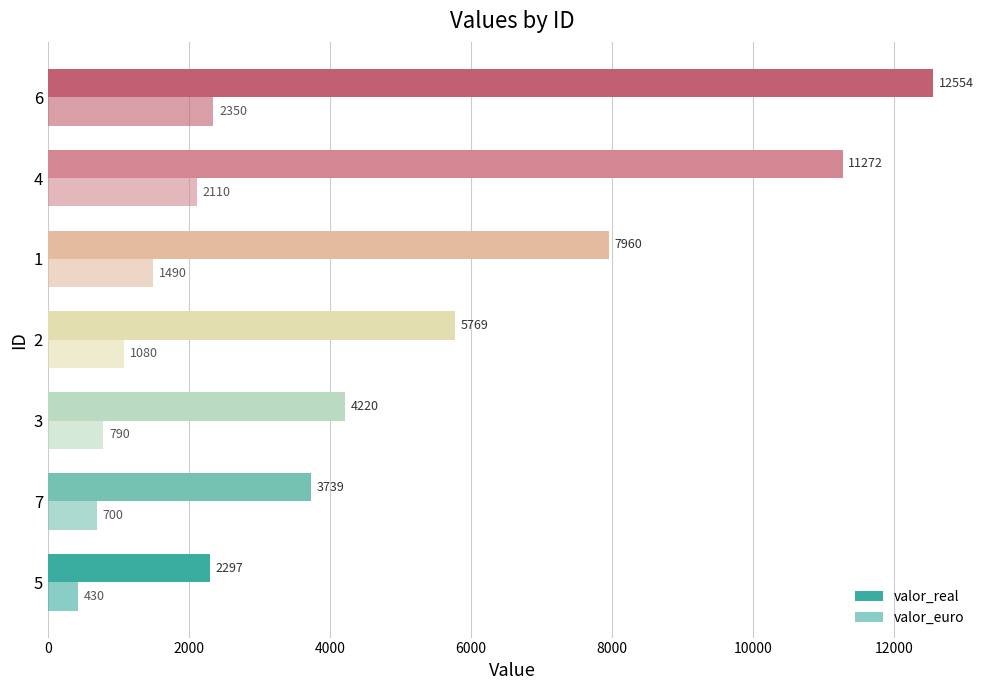

How many distinct data groups are displayed?

2